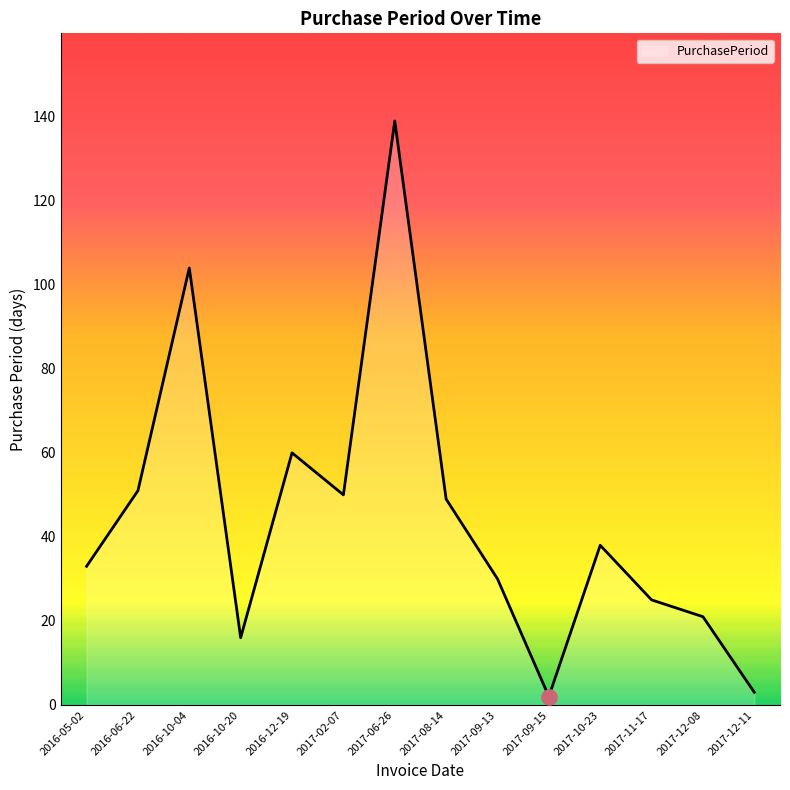

What is the ratio of the value at 2017-12-11 to the value at 2017-09-15?

1.5